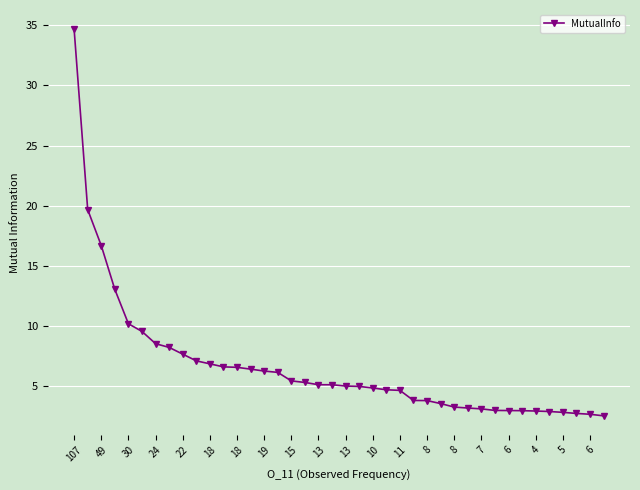

What is the difference between the maximum and second lowest values?

32.1